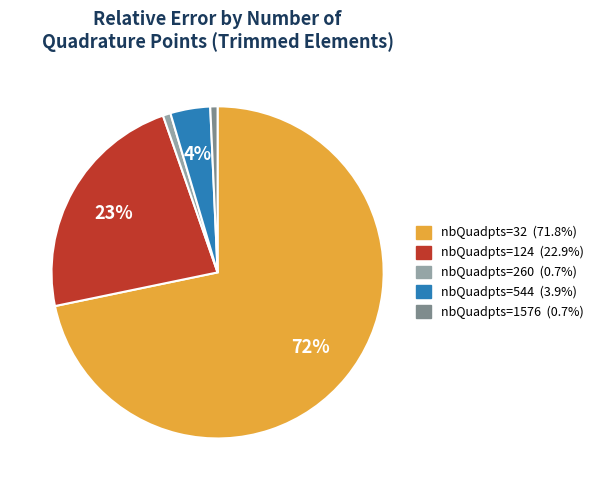

To the nearest percent, what is the average slice percentage?

20%